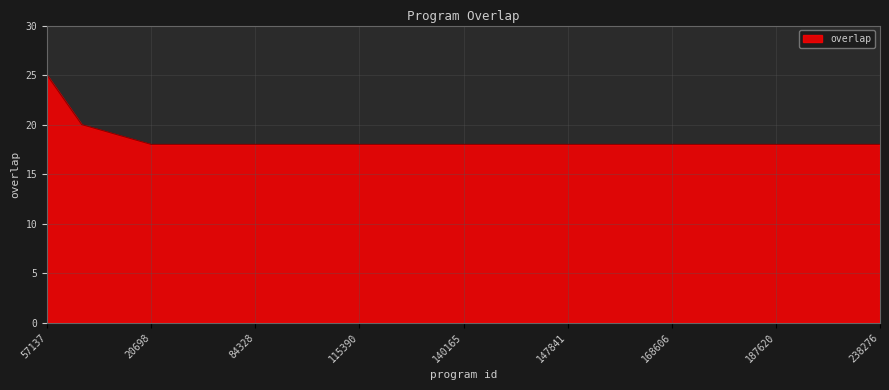

What is the maximum value shown in the chart?

25